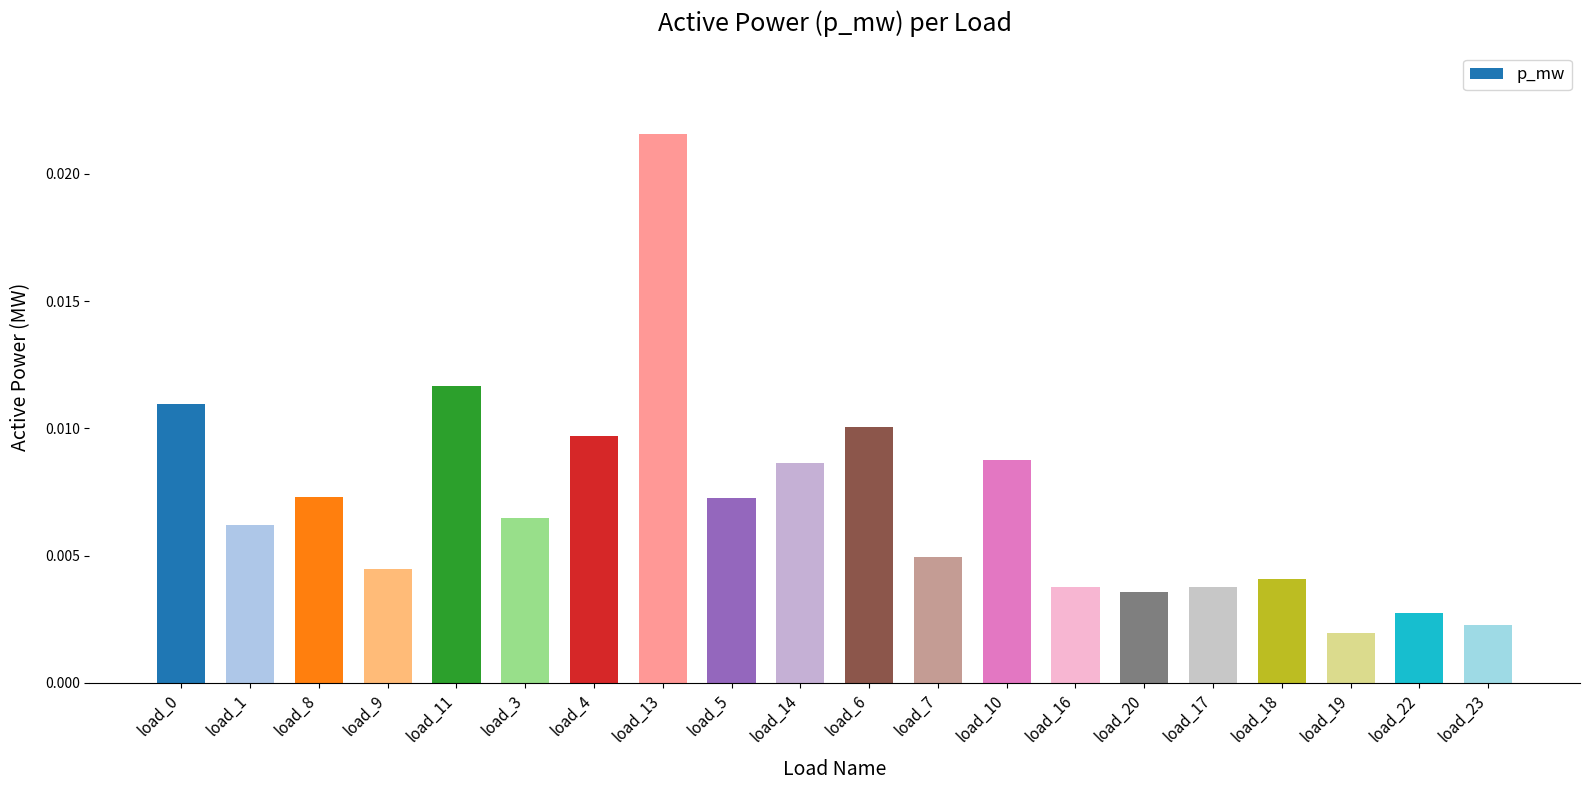

Between load_16 and load_4, which is larger?

load_4